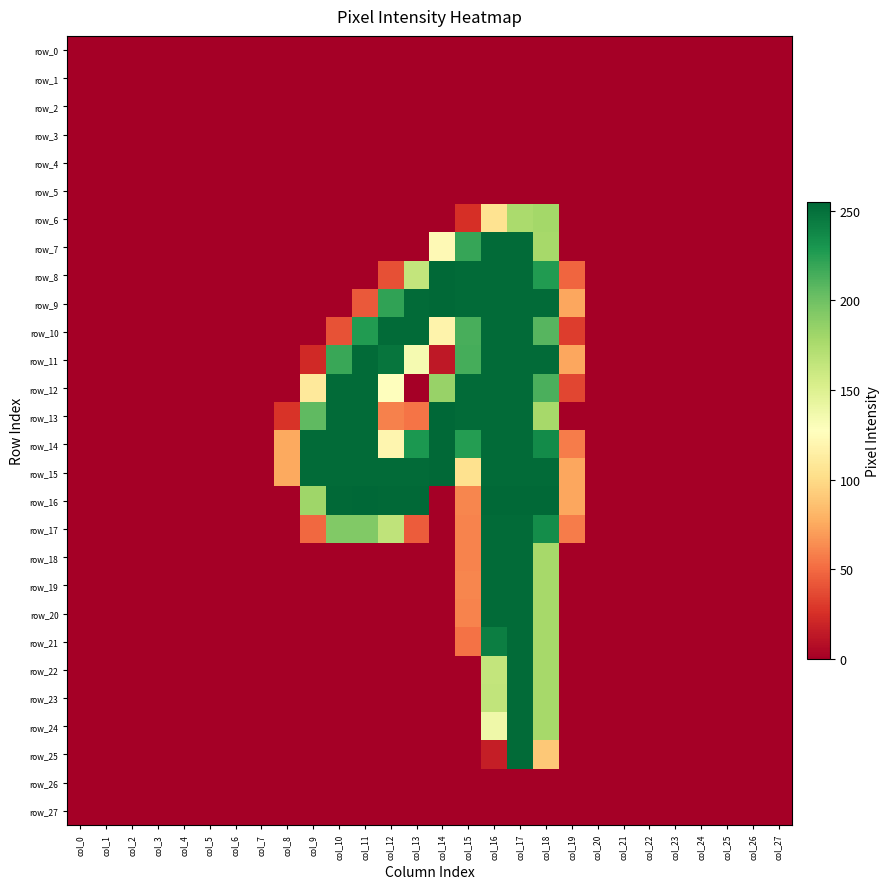

At how many categories does at least one series exceed 1?

12